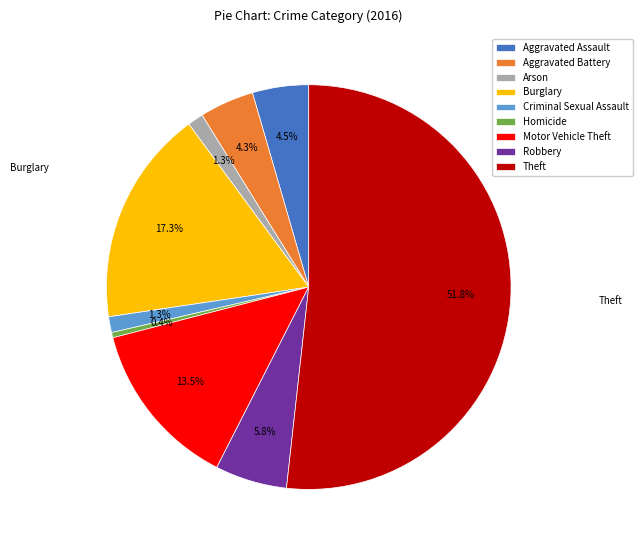

Is the sum of Criminal Sexual Assault and Aggravated Assault greater than half?

No